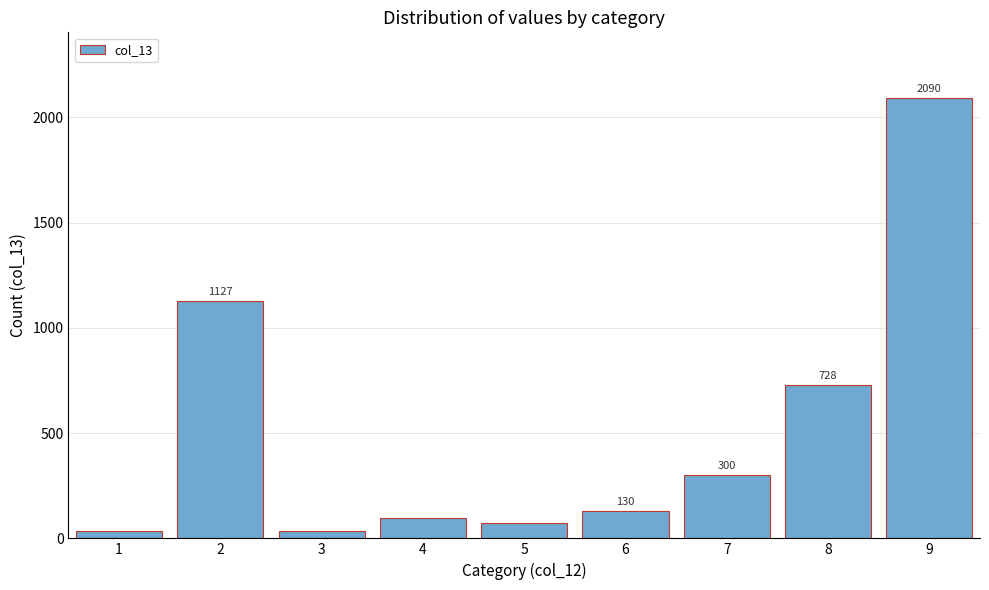

Reading right to left, transcribe all the data shown in this chart.

9=2090	8=728	7=300	6=130	5=75	4=95	3=36	2=1127	1=33